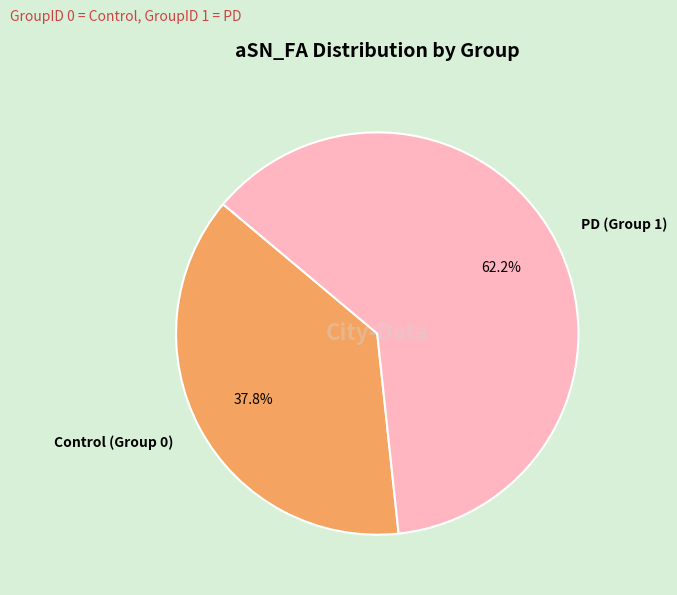

Approximately how many times larger is the value at PD (Group 1) compared to Control (Group 0)?

1.6